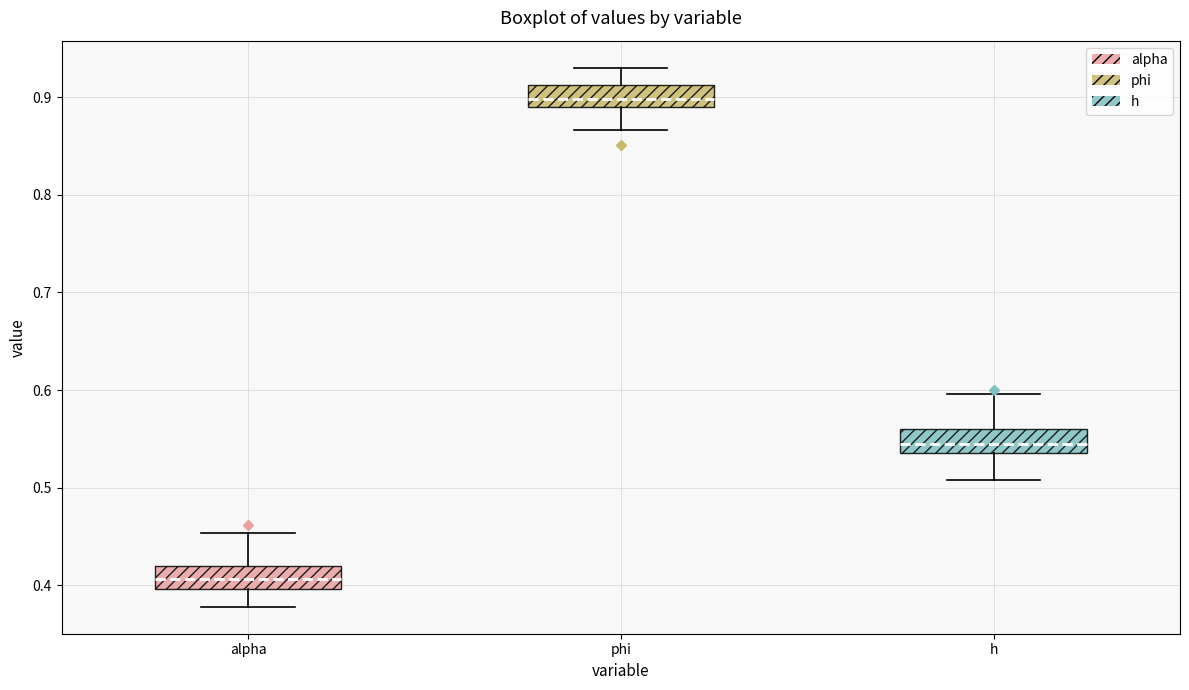

Reading left to right, transcribe this box plot: for each box, give where its median line is, the range the box spans, and where its two whiskers end, as read against the y-axis. The values are not printed on the chart, so give them approximately, as read against the axis.

alpha: median 0.41, box 0.40 to 0.42, whiskers 0.38 to 0.45
phi: median 0.90, box 0.89 to 0.91, whiskers 0.87 to 0.93
h: median 0.54 (inside the box), box 0.54 to 0.56, whiskers 0.51 to 0.60